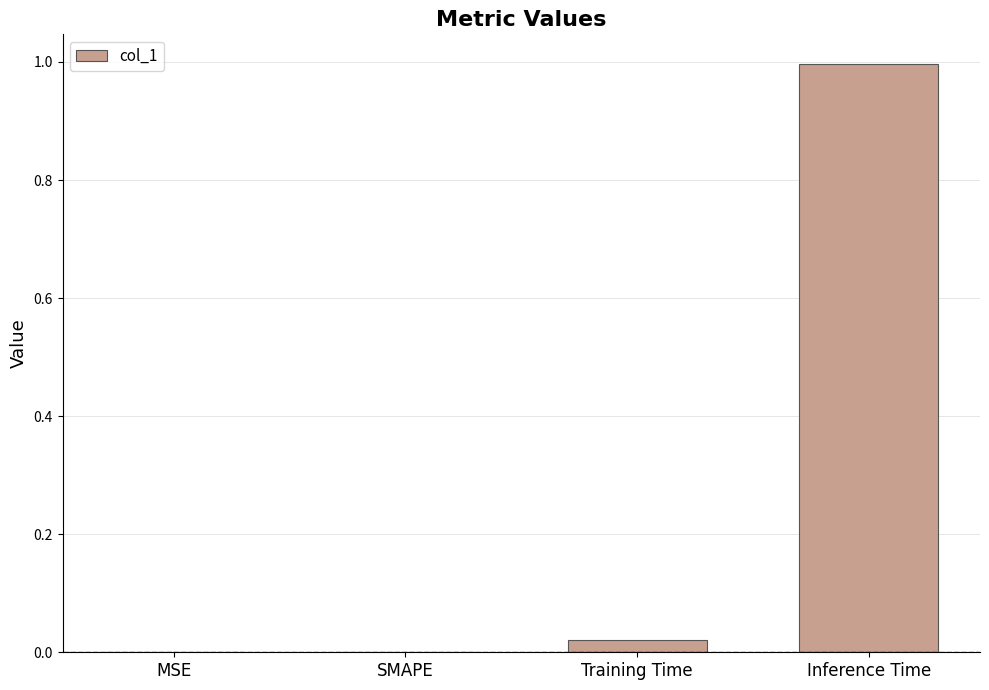

Is it true that the value at Inference Time is 1.0?

True